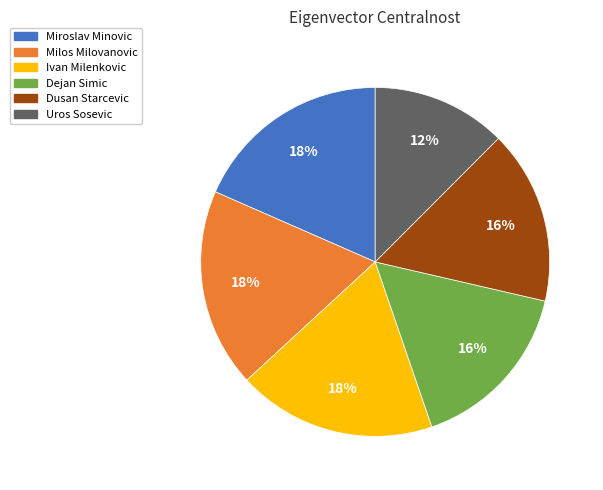

To the nearest percent, what portion does Milos Milovanovic represent?

18%